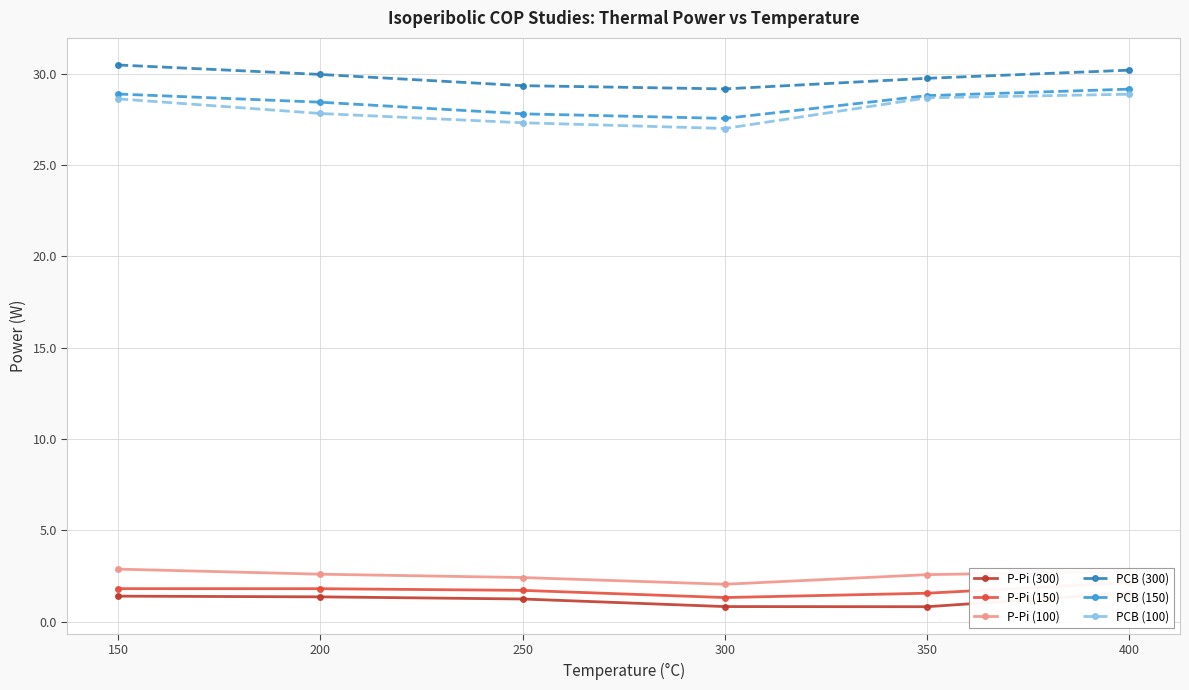

The value of P-Pi (150) at 200 is 3.1. True or false?

False